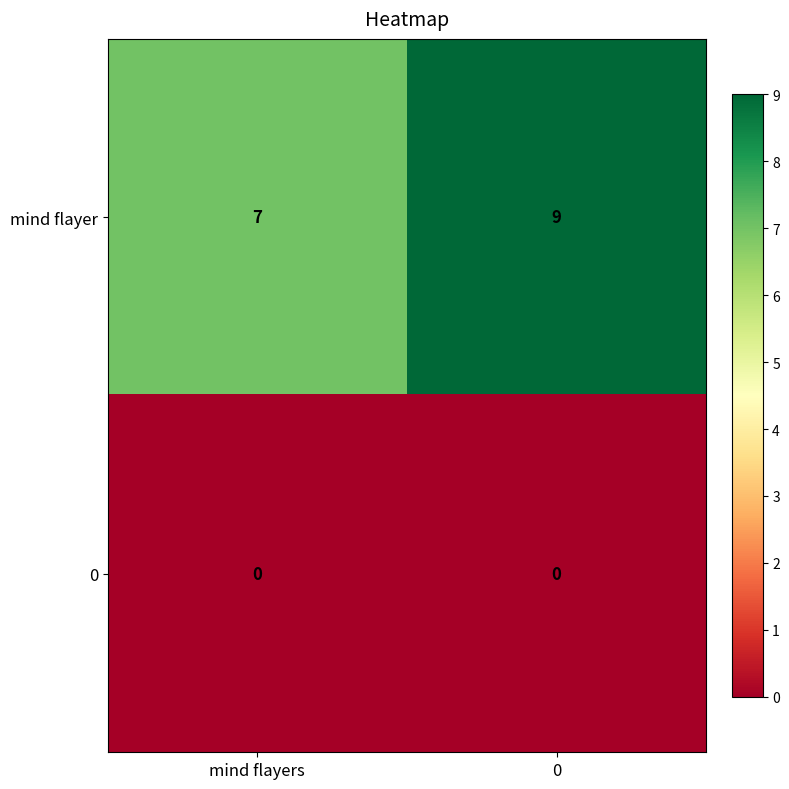

The value of mind flayer at mind flayers is 7. True or false?

True